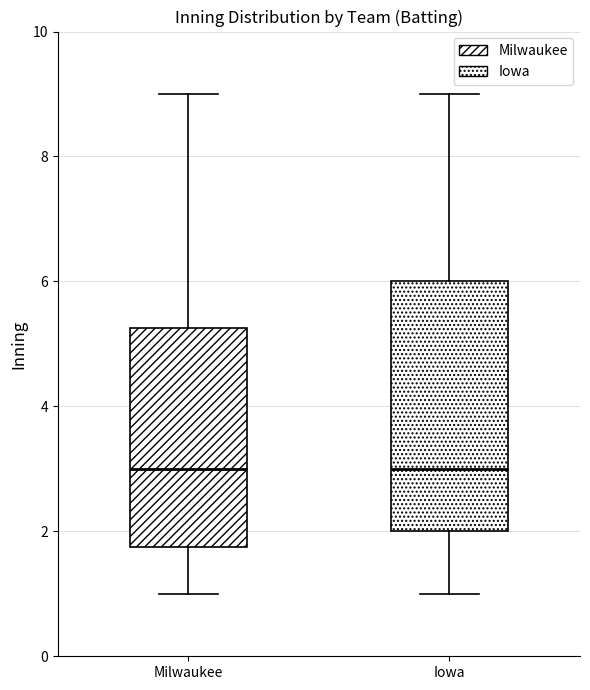

Which box is the tallest, from its lower edge to its upper edge?

Iowa